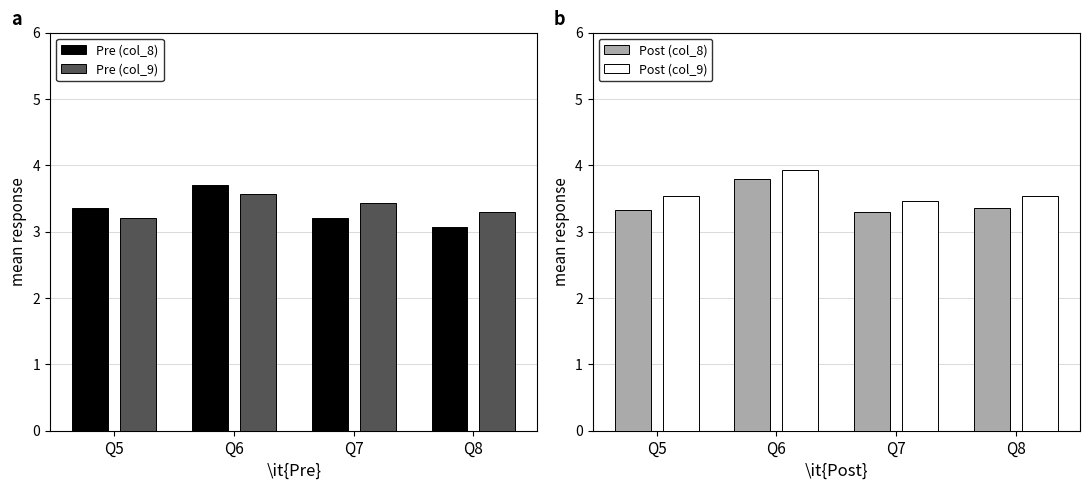

What is the sum of the Pre (col_9) values at Q7 and Q6?

7.0